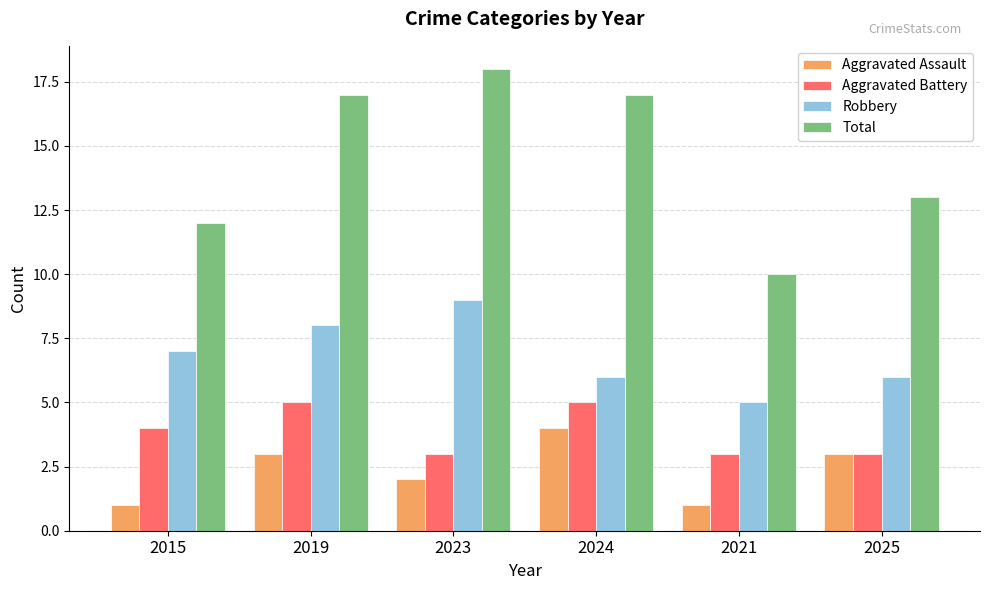

How many groups of bars are there?

6